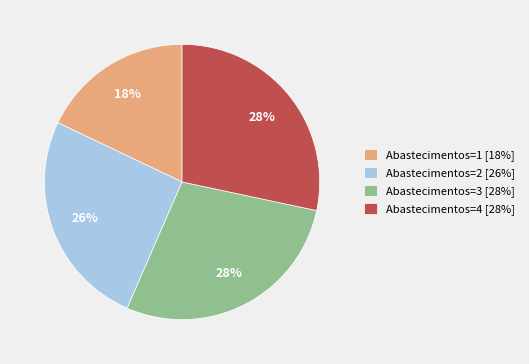

To the nearest percent, what is the difference between the largest and smallest slice percentages?

10%